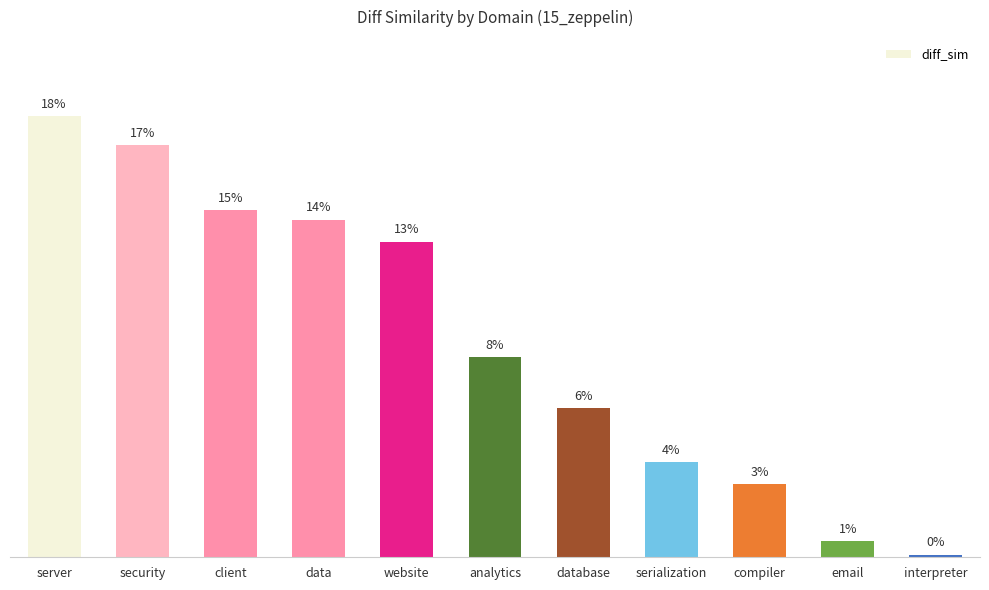

List the labels in order of value, largest first.

server, security, client, data, website, analytics, database, serialization, compiler, email, interpreter